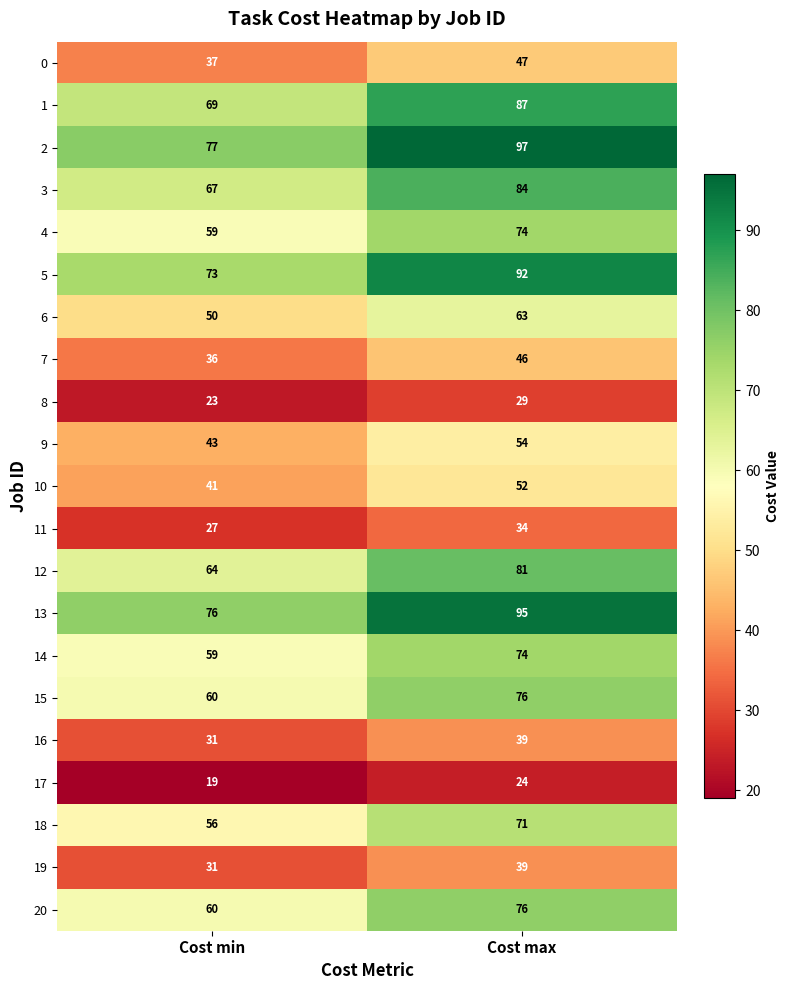

What is the difference between the maximum and minimum values in the 7 series?

10